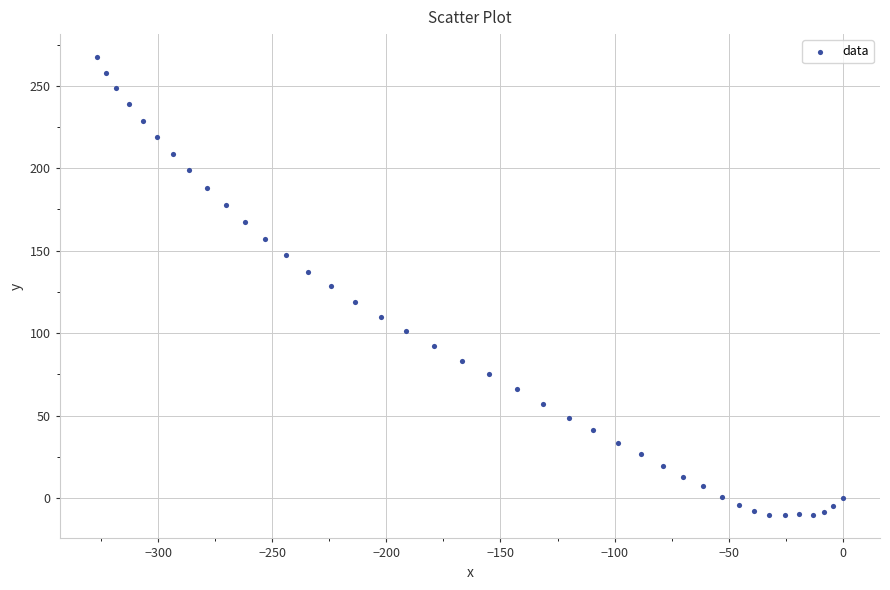

What is the range of Y values (max minus min)?

278.0